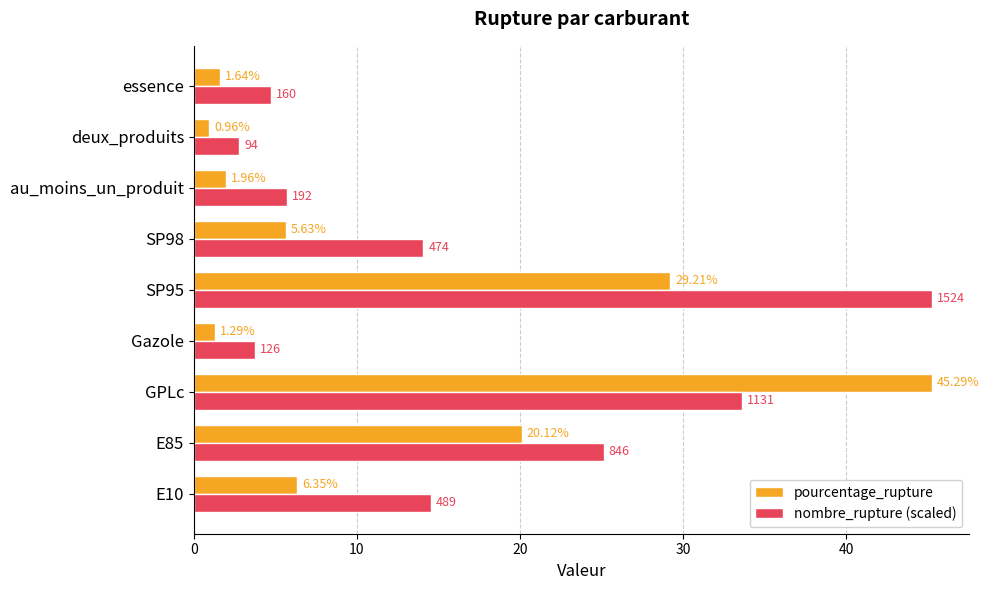

Between E85 and deux_produits, which series saw the biggest shift?

nombre_rupture (scaled)